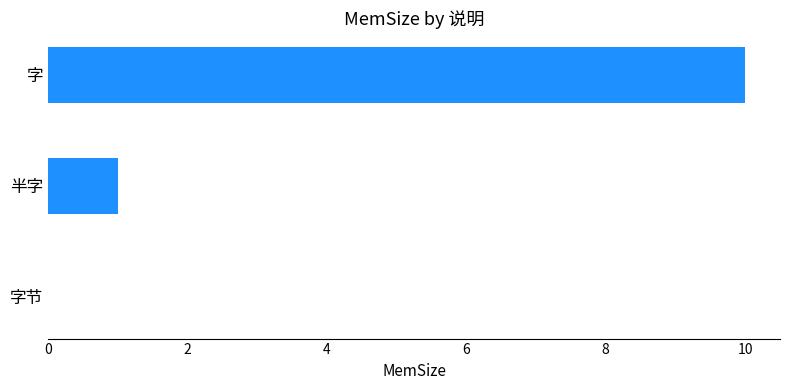

What is the average value?

4